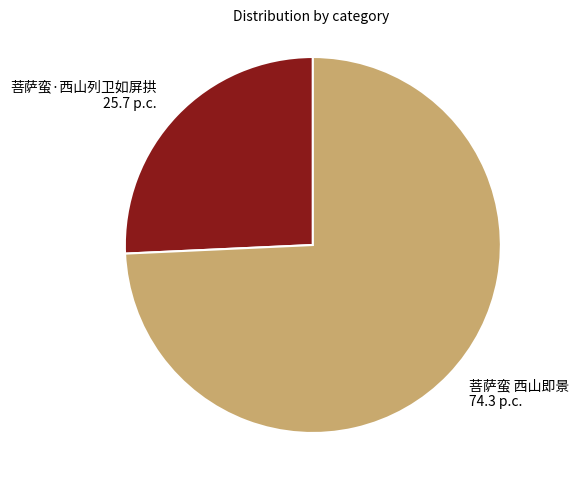

Which category has the biggest portion of the pie?

菩萨蛮 西山即景